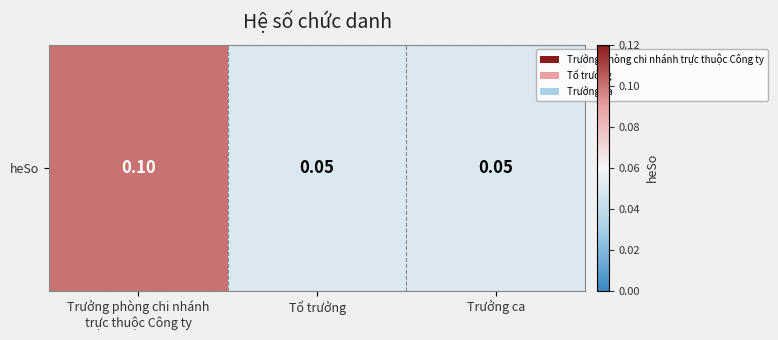

What is the change in value from Trưởng phòng chi nhánh
trực thuộc Công ty to Trưởng ca?

-0.1